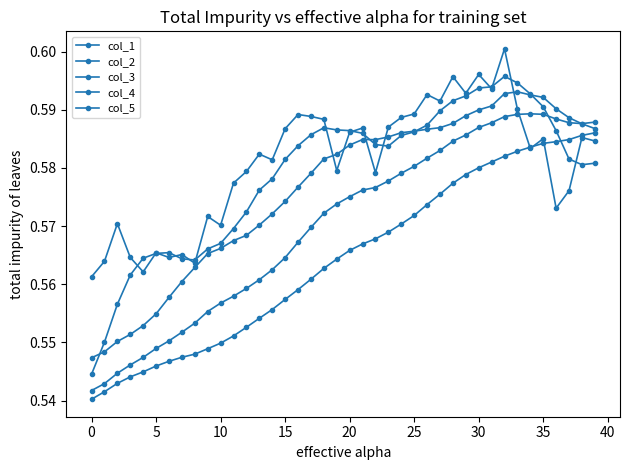

Does the chart display data point markers on the line(s)?

Yes